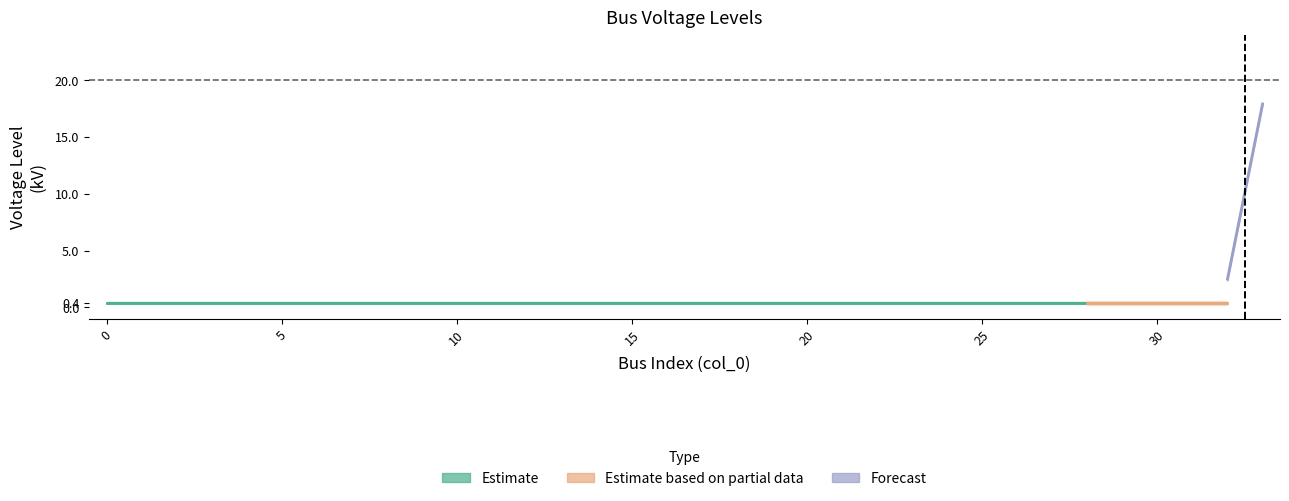

Which has a higher value, 20 or 27?

20